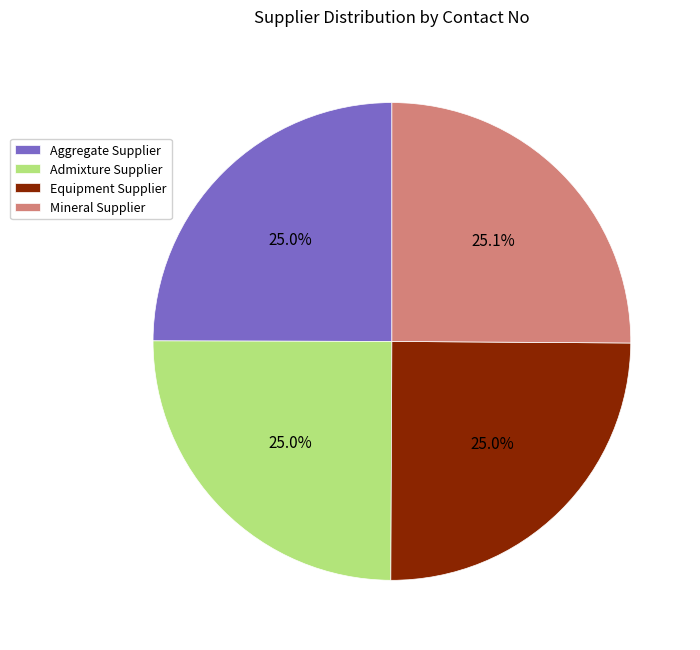

How many segments does this pie chart have?

4